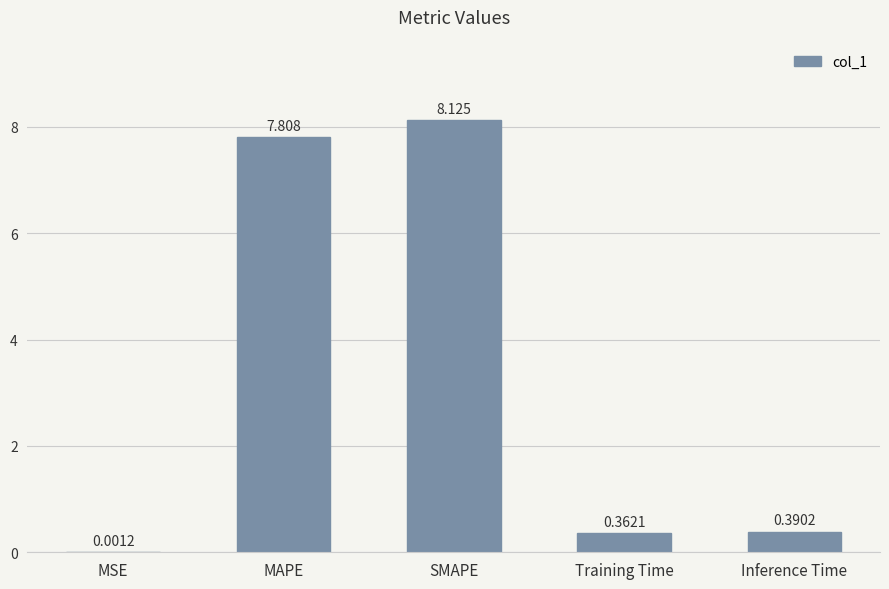

Which has a higher value, Training Time or MSE?

Training Time